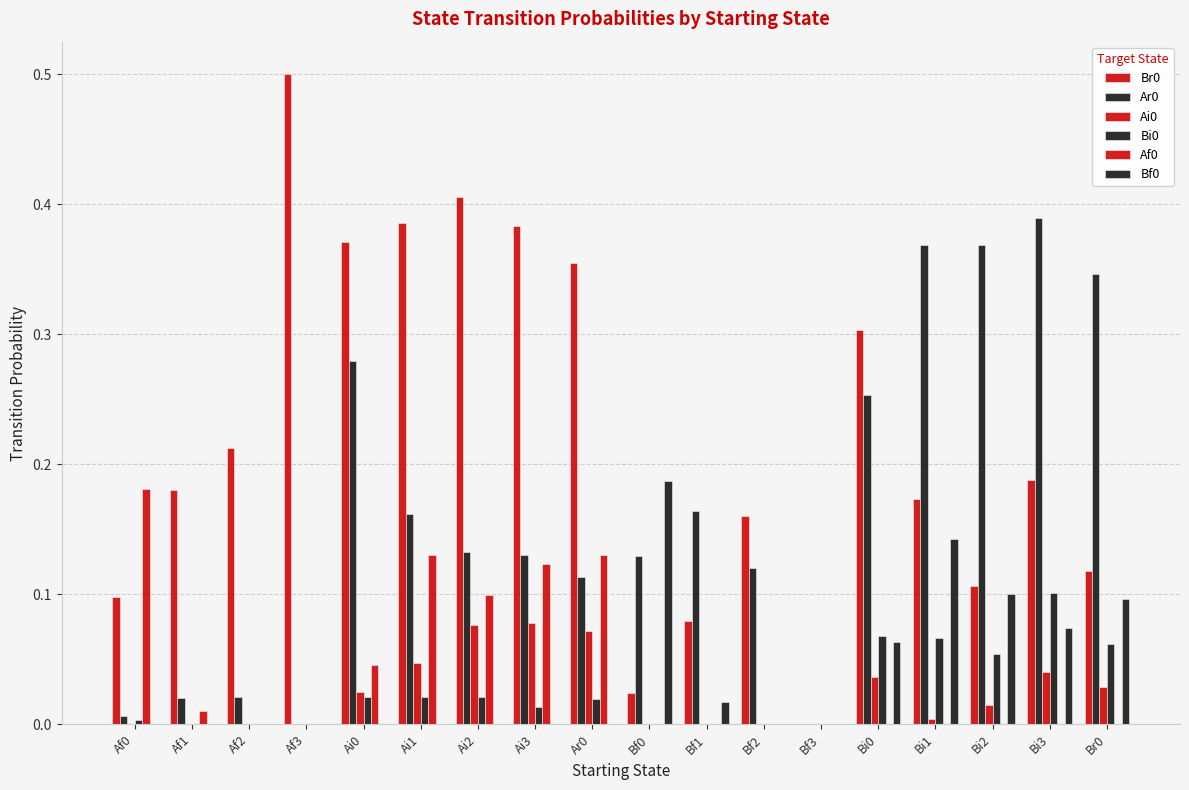

At which label does Br0 reach its minimum?

Bf3